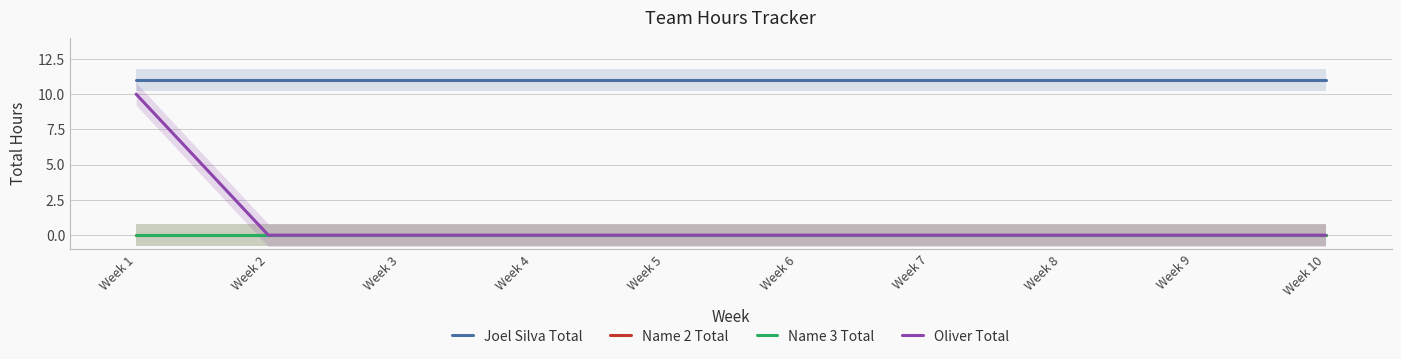

True or false: Oliver Total has more than 0 interior local peaks.

False